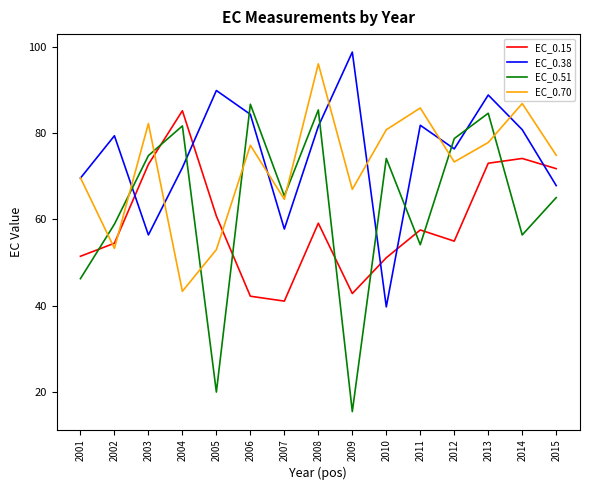

Between 2004 and 2008, which series saw the biggest shift?

EC_0.70